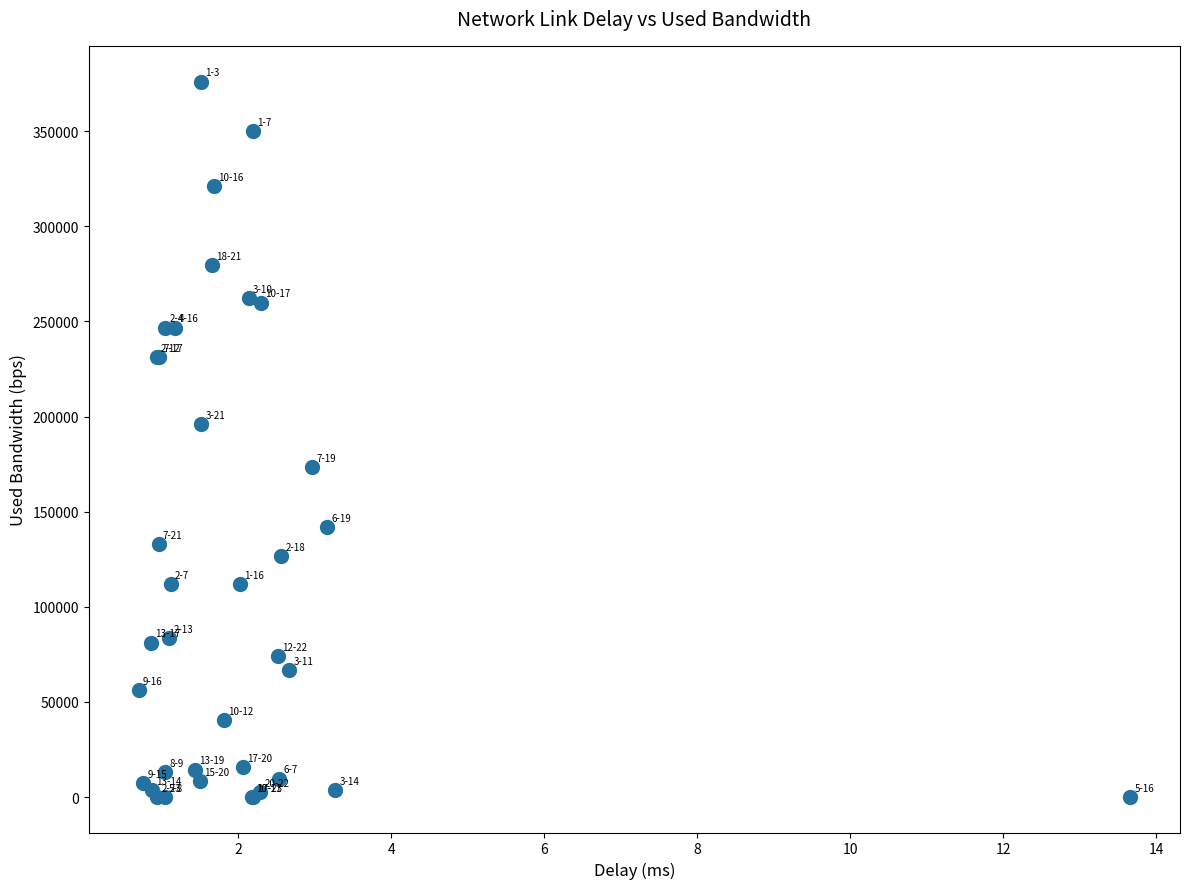

What Y value in the scatter plot is closest to 188107?

196138.7